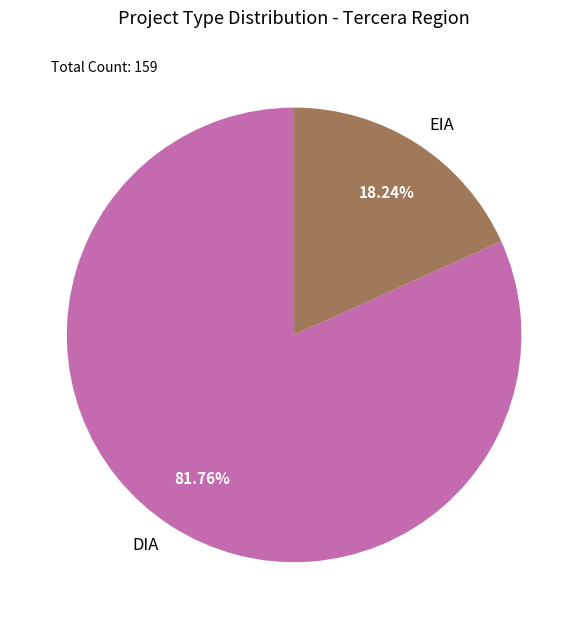

To the nearest percent, what is the difference between the largest and smallest slice percentages?

64%